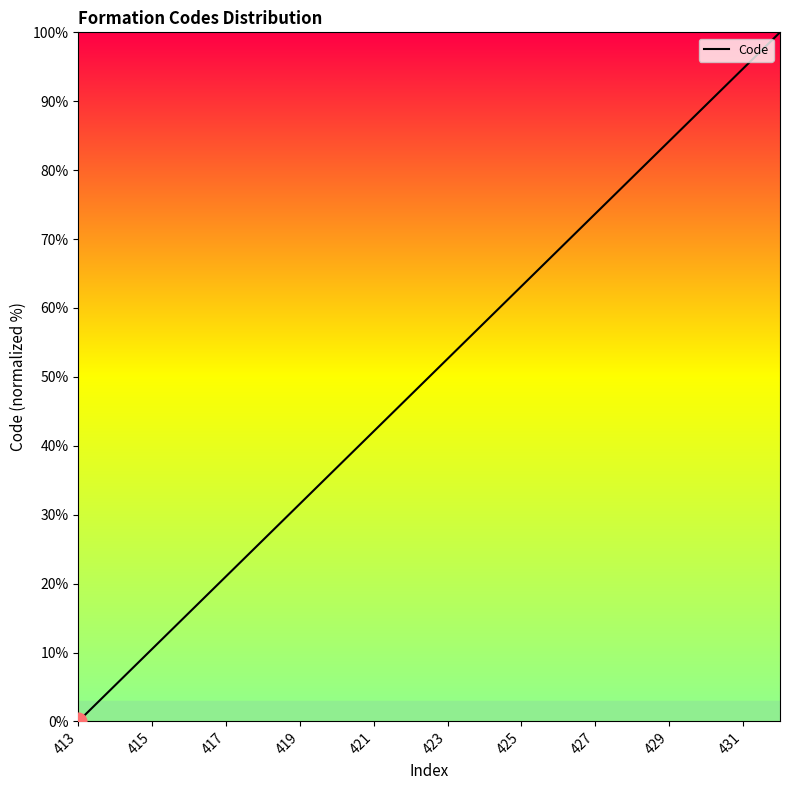

What is the sum of all values?

1000.0